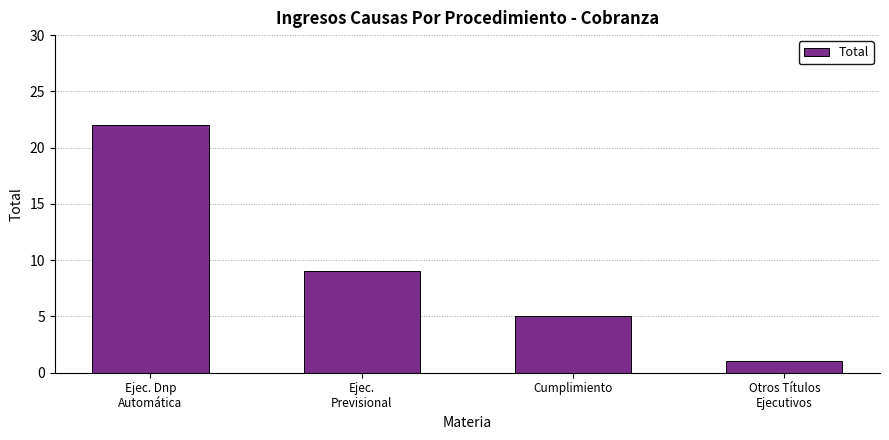

Reading left to right, extract all data points from this chart.

22	9	5	1